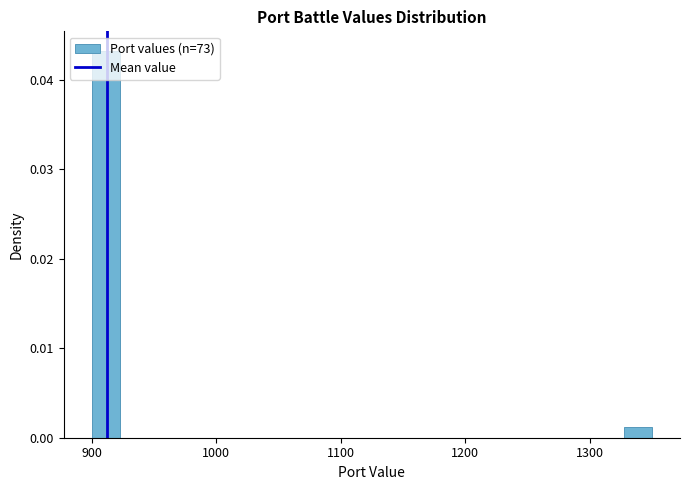

Around what value on the x-axis is the tallest bar? Give the approximate position of its centre, as read against the axis.

910